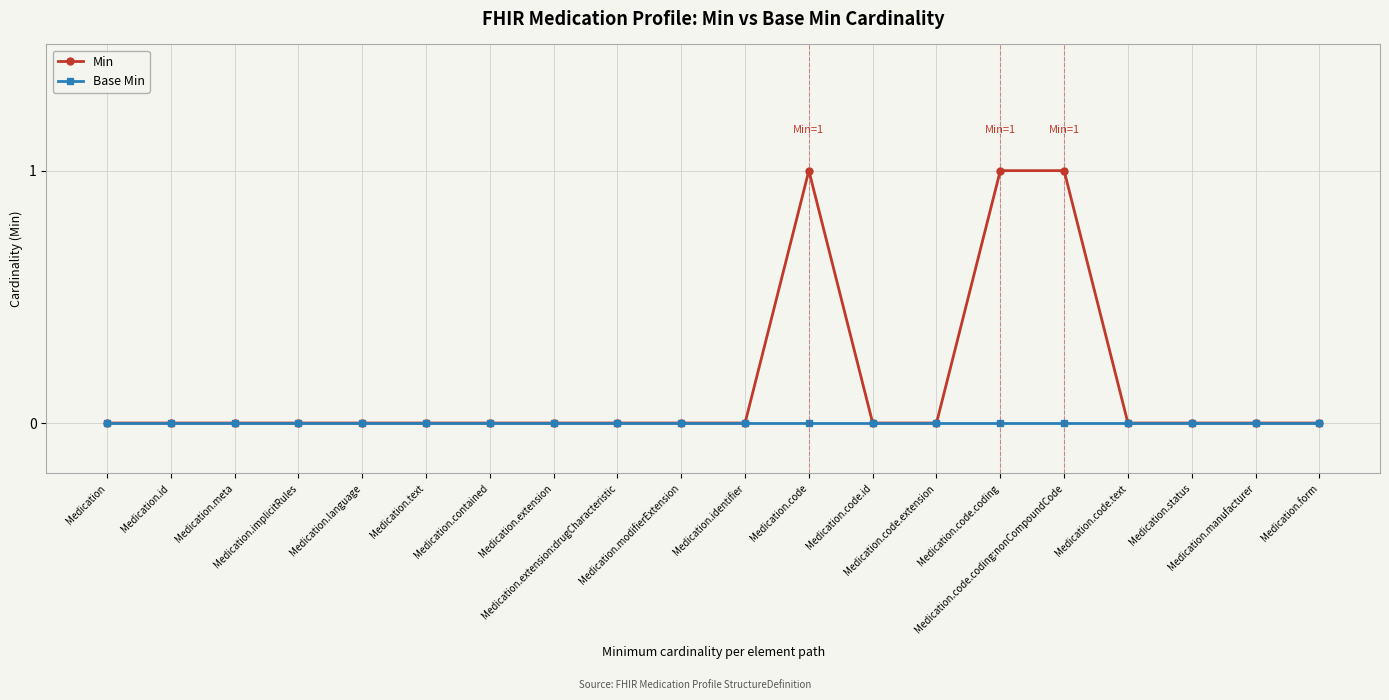

How many categories are shown in the chart?

20